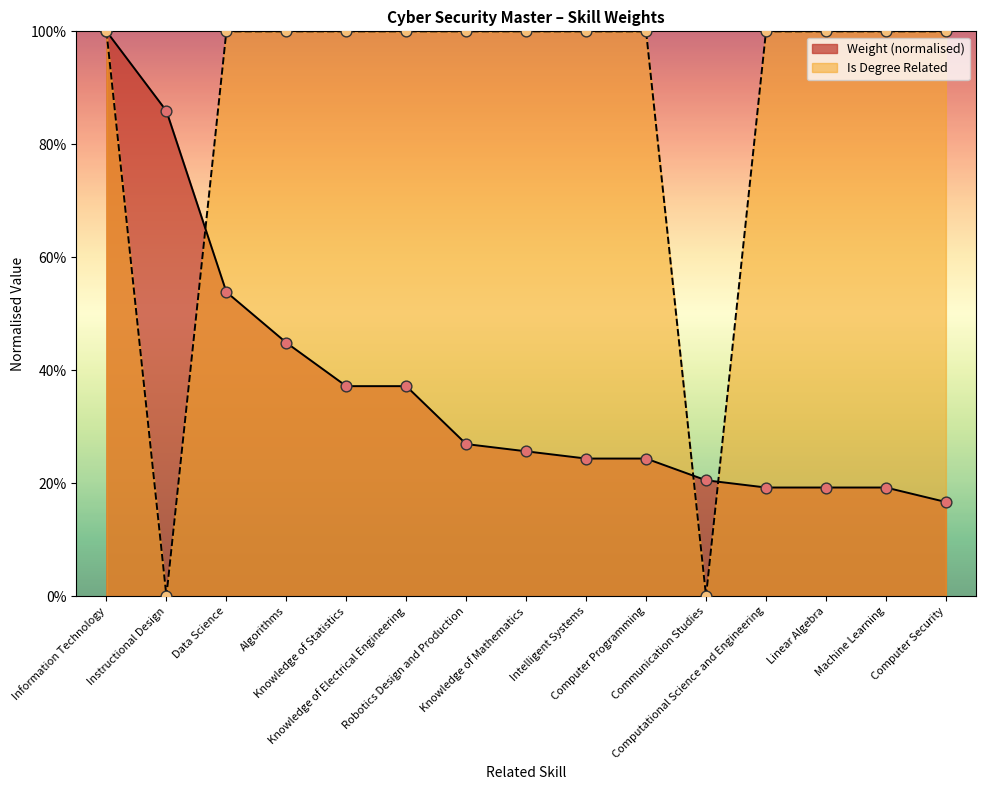

Which series contains the lowest Y value?

Is Degree Related